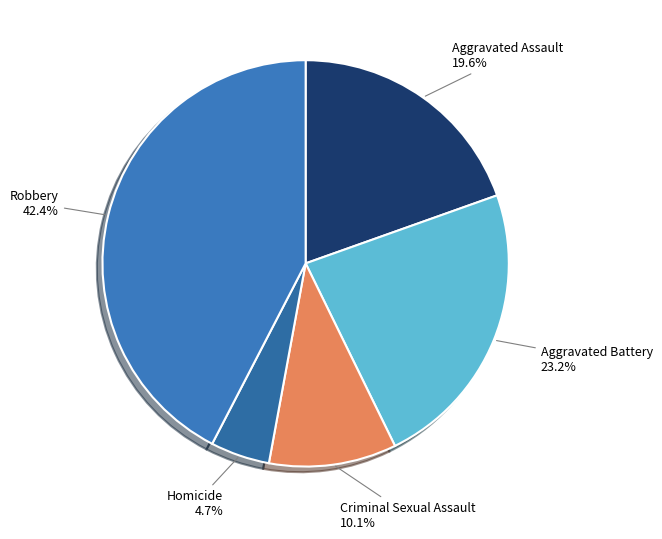

Is it true that Criminal Sexual Assault is 4% of the pie?

False